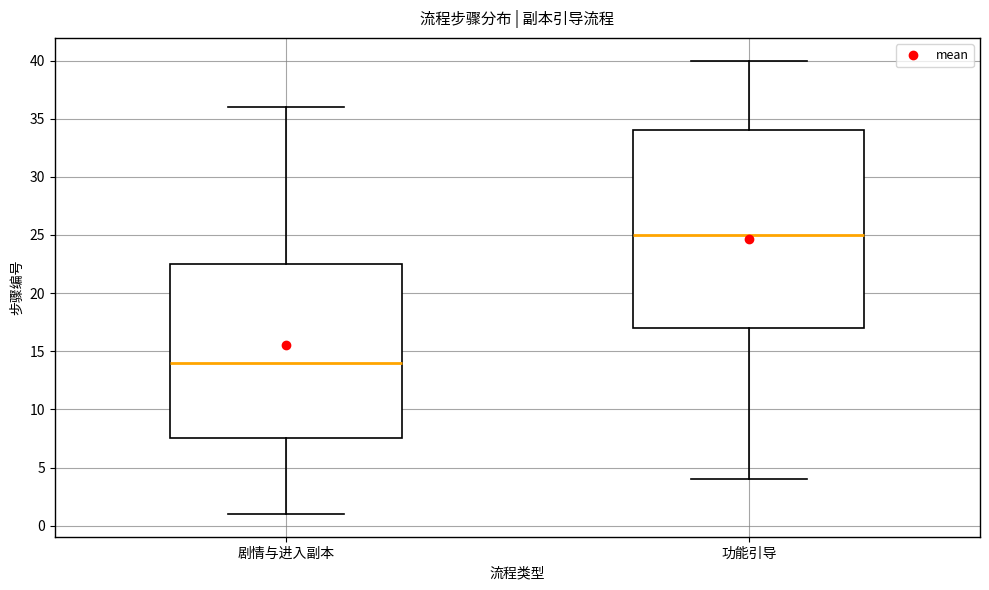

Comparing the boxes themselves (not the whiskers), which one is the tallest?

功能引导